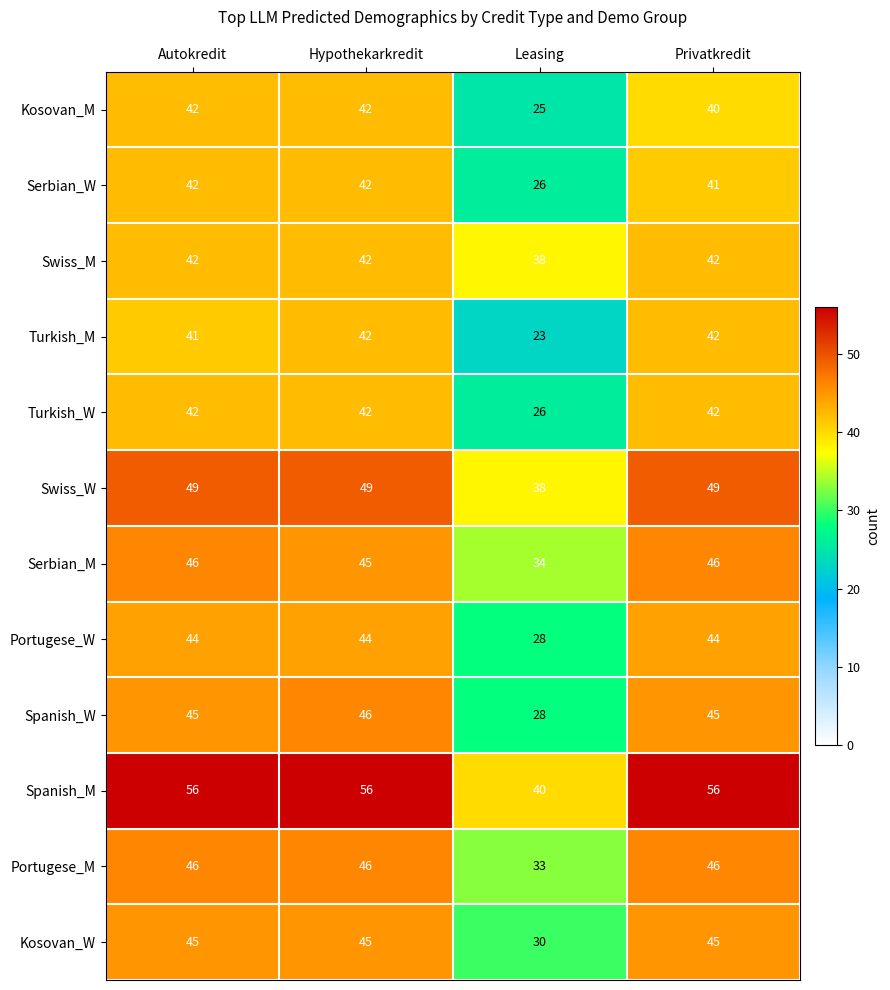

At which category does the chart reach its minimum across all series?

Leasing